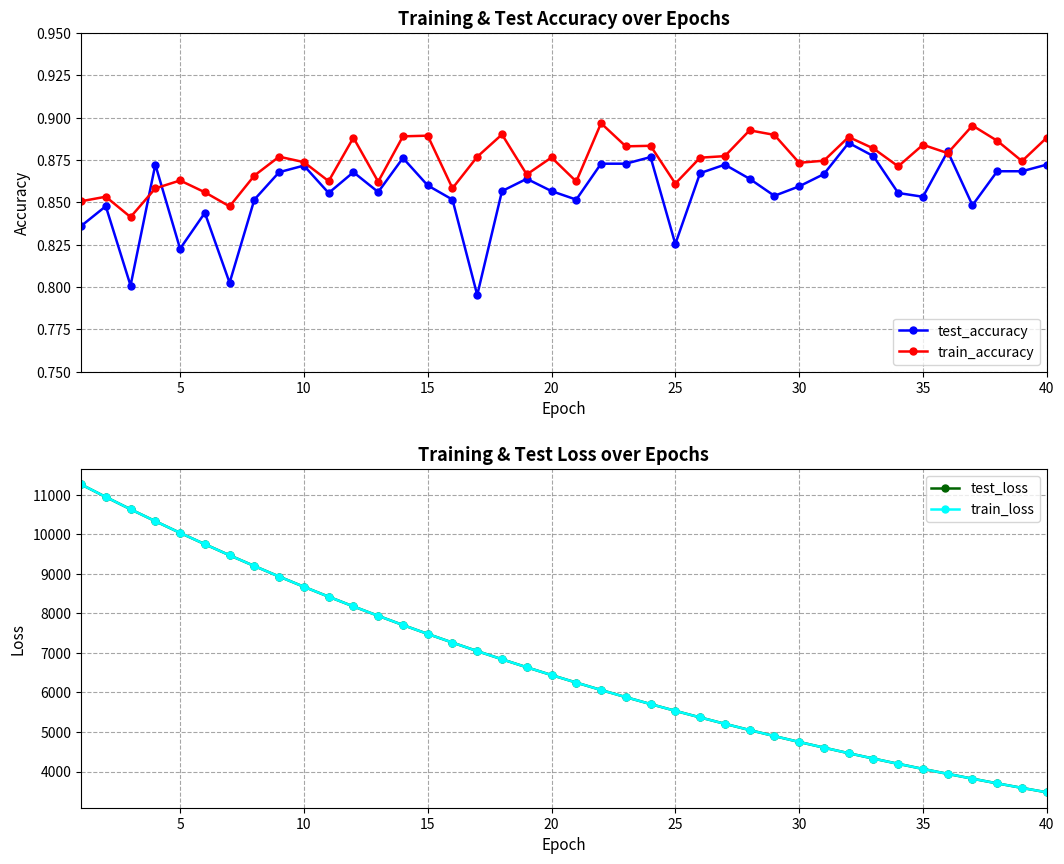

True or false: test_accuracy has more than 1 points higher than both neighbors.

True